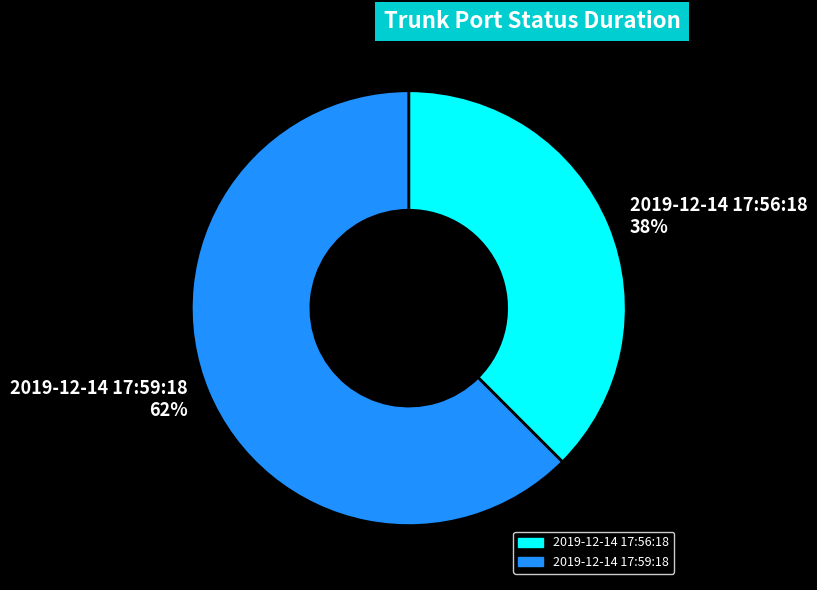

Combined, do 2019-12-14 17:56:18 and 2019-12-14 17:59:18 account for over 50%?

Yes